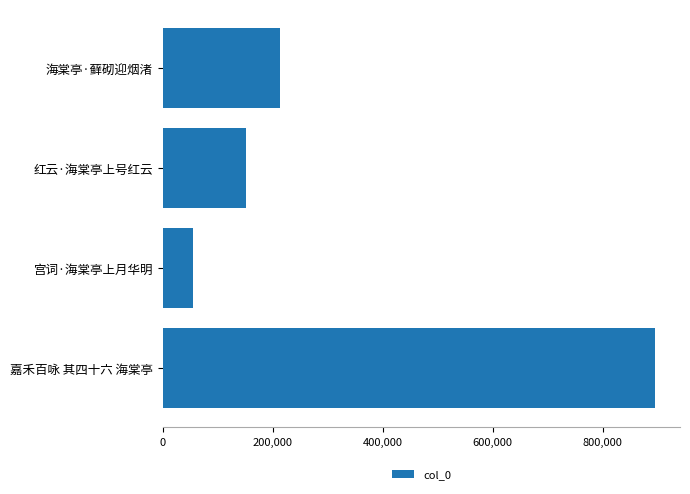

How many values are below 213518?

2